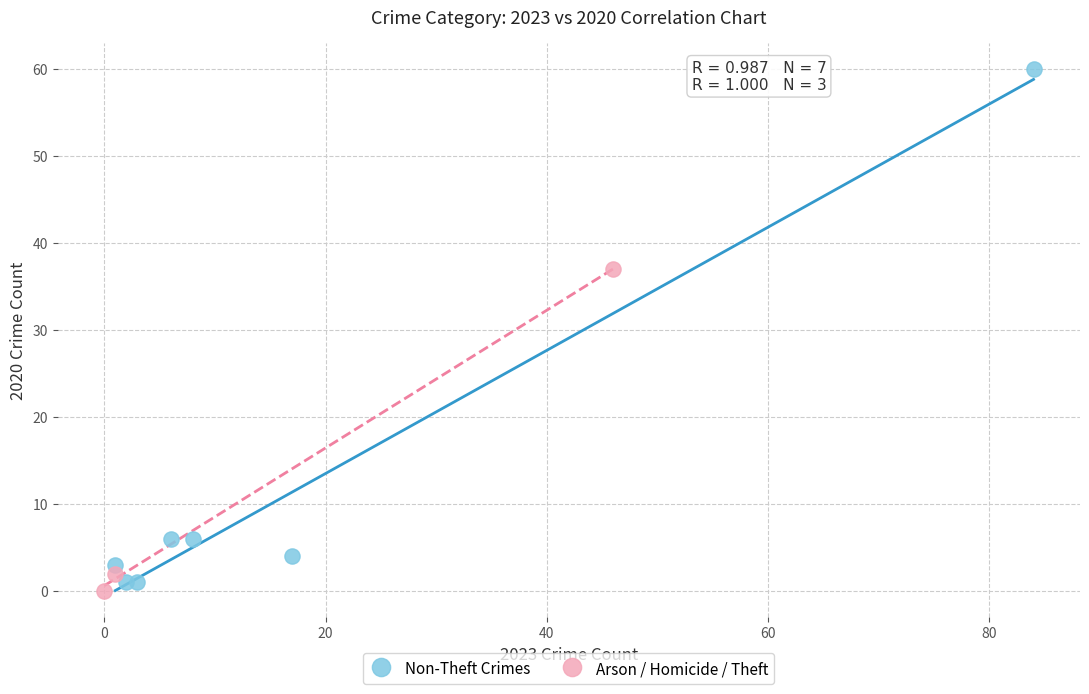

What are all the series names shown in the legend?

Non-Theft Crimes, Arson / Homicide / Theft